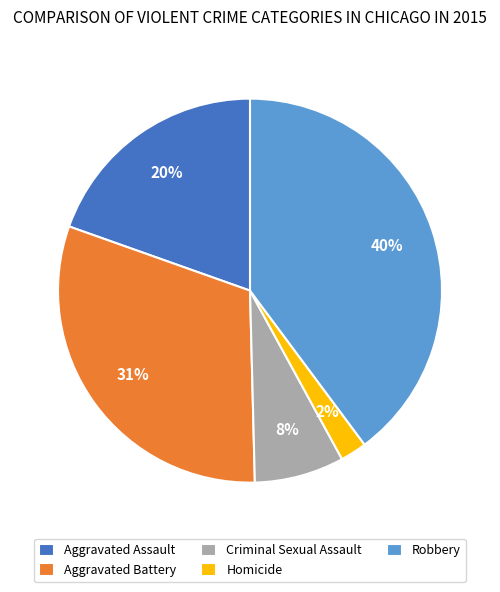

Is the sum of Robbery and Homicide greater than half?

No